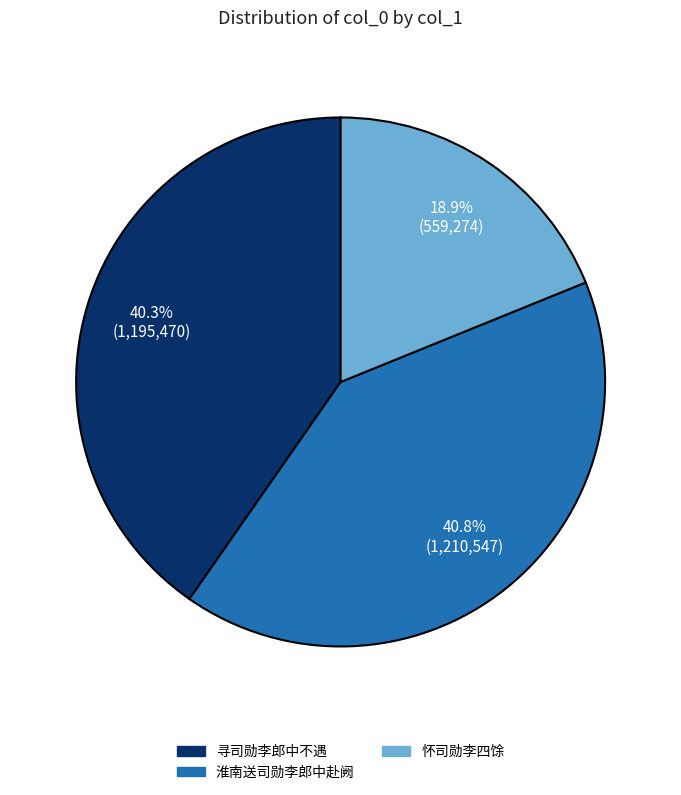

Is there a majority slice in this chart?

No